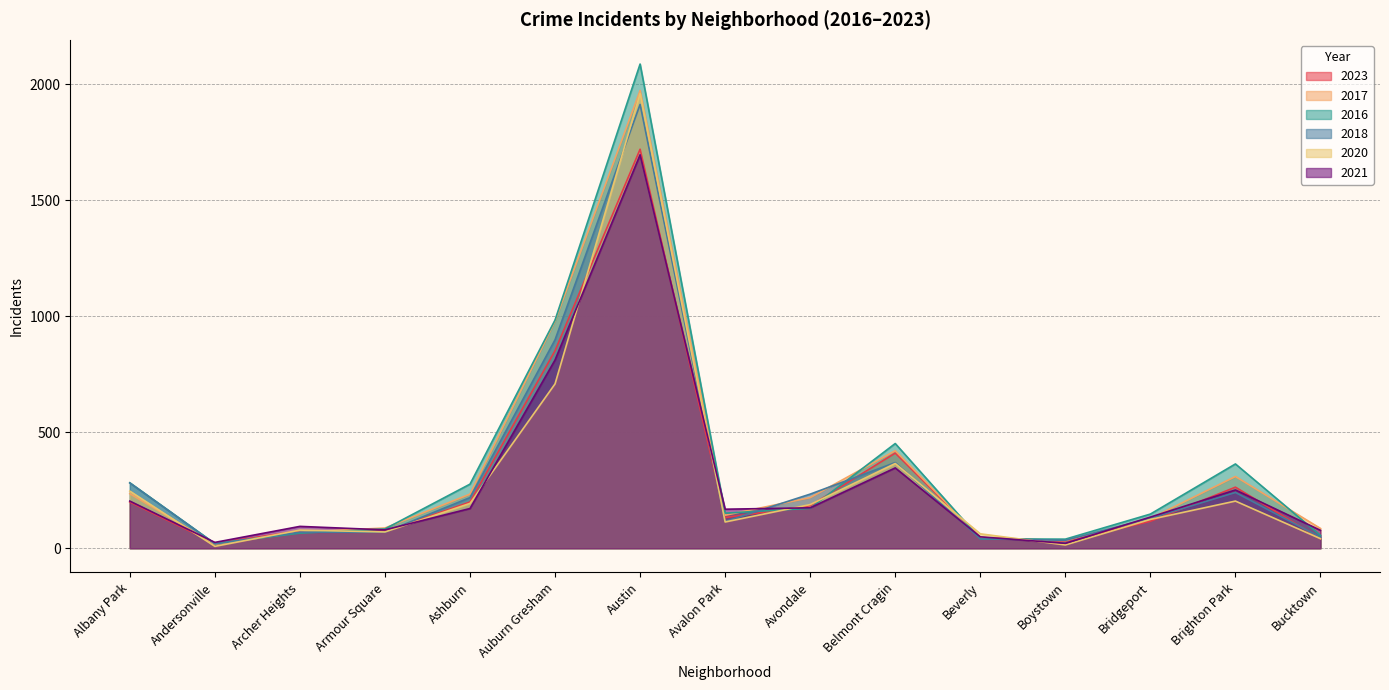

At how many categories does at least one series exceed 134?

9